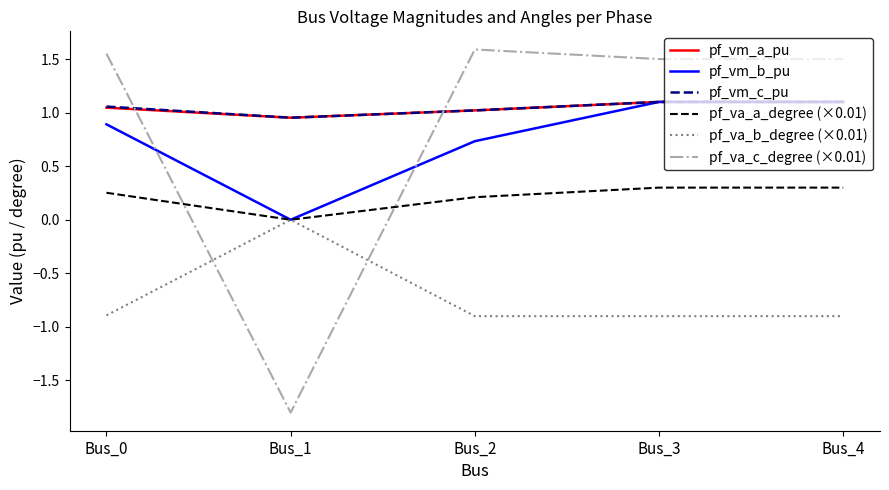

What is the sum of all pf_va_b_degree (×0.01) values?

-3.6